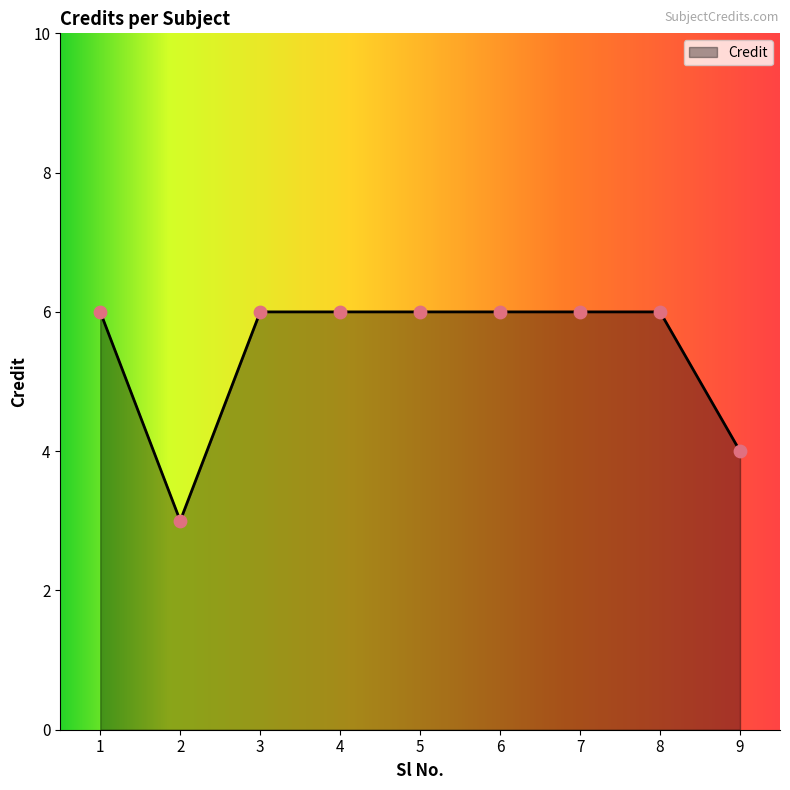

What is the ratio of the value at 7 to the value at 8?

1.0